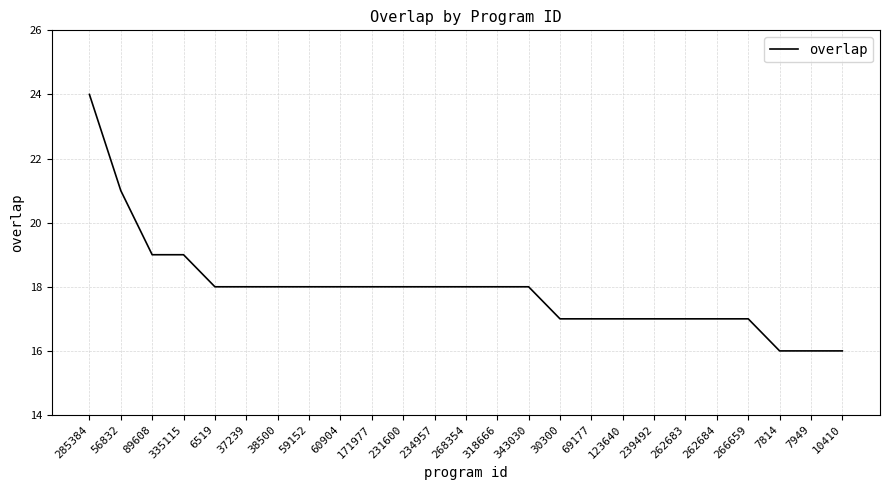

What position from the left is 239492?

19